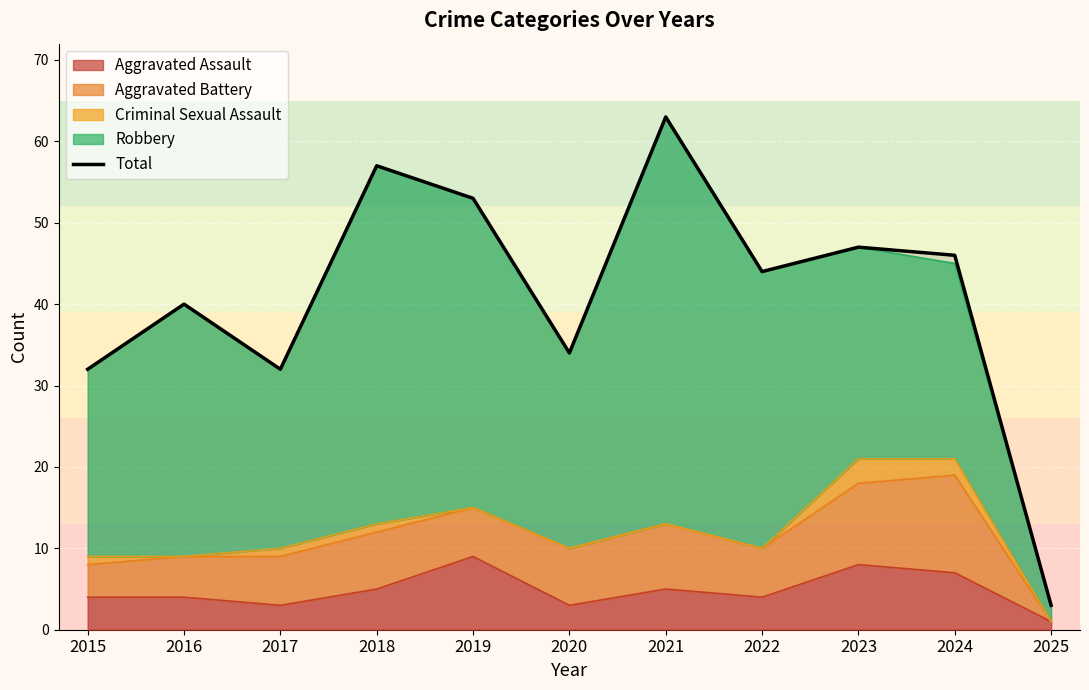

Reading left to right, list all the values displayed in this chart.

2015=32	2016=40	2017=32	2018=57	2019=53	2020=34	2021=63	2022=44	2023=47	2024=46	2025=3